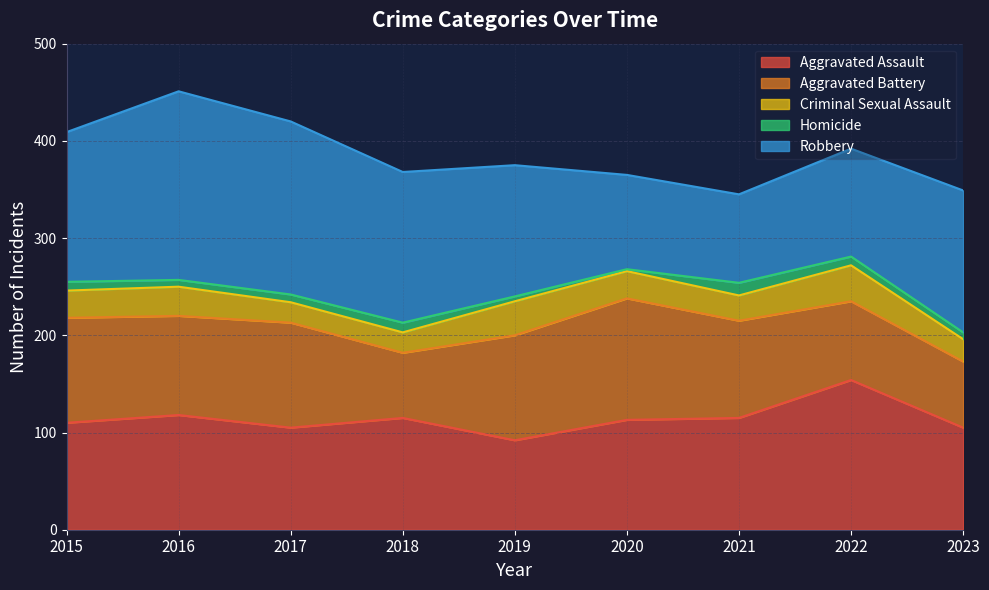

List the labels in order of Robbery value, smallest first.

2021, 2020, 2022, 2019, 2023, 2015, 2018, 2017, 2016